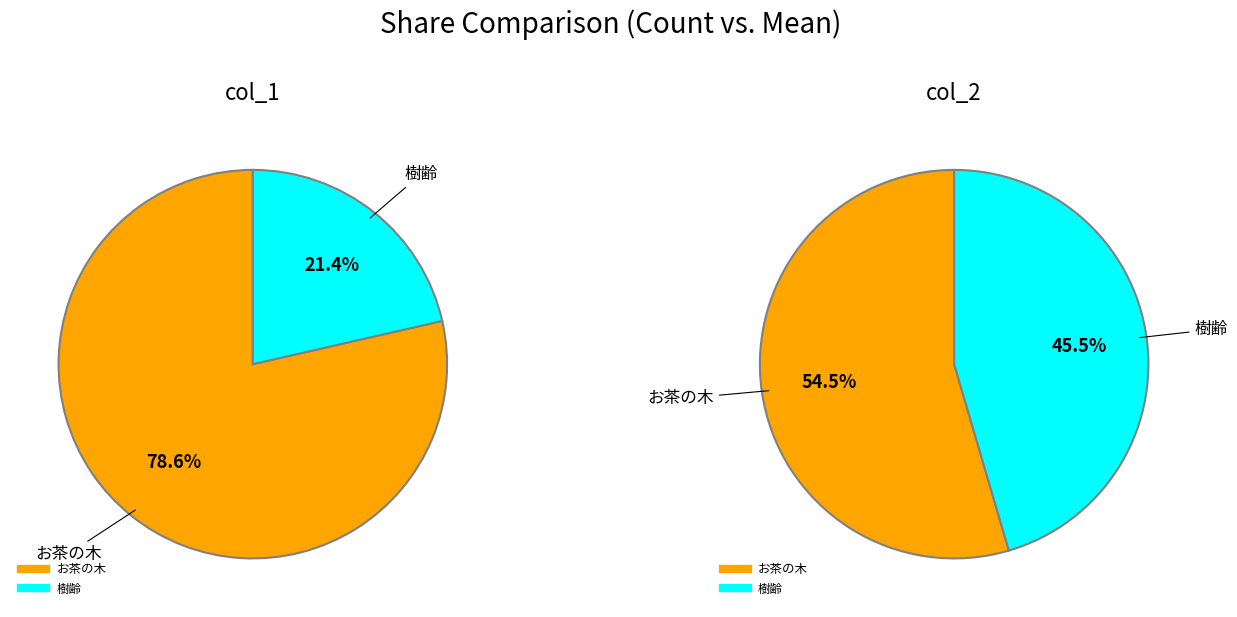

To the nearest percent, what is the difference between the largest and smallest slice percentages?

57%